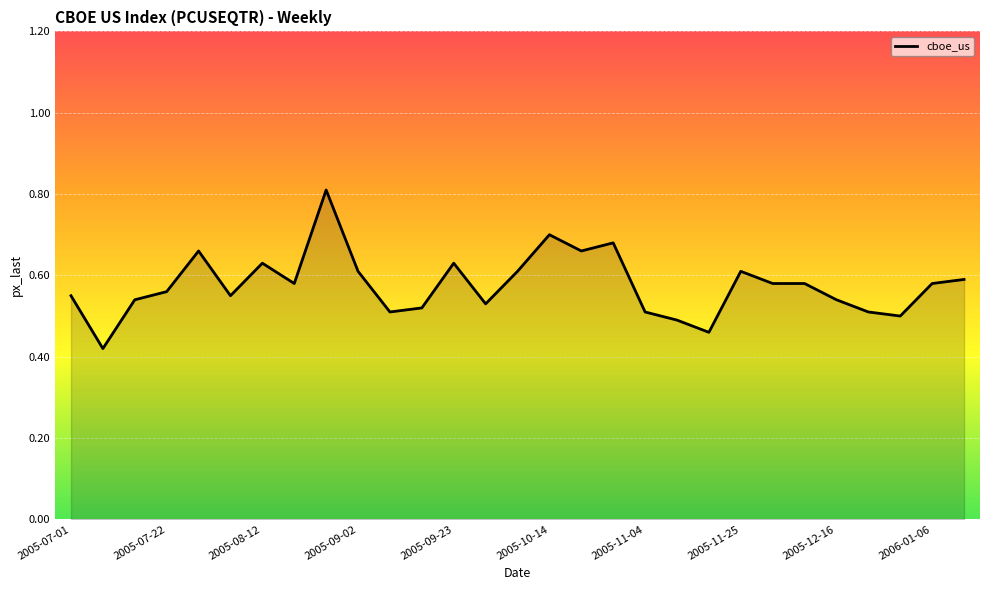

What is the value of the 27th point from the left?

0.5